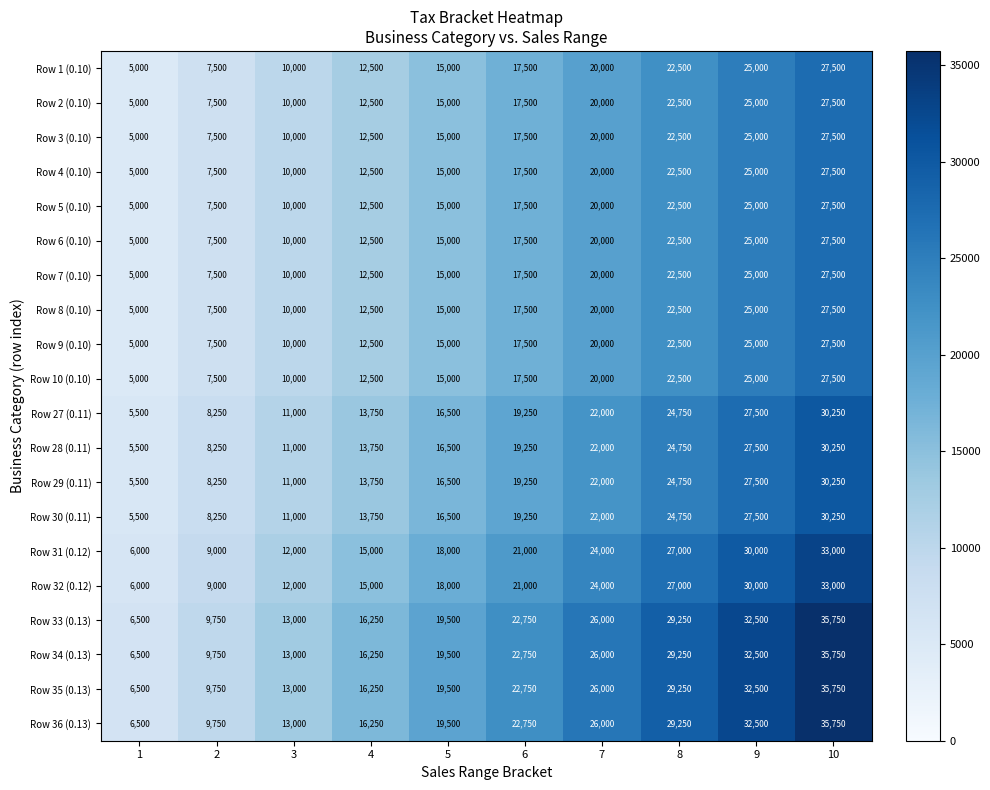

At which label is Row 2 (0.10) closest to 16250?

5